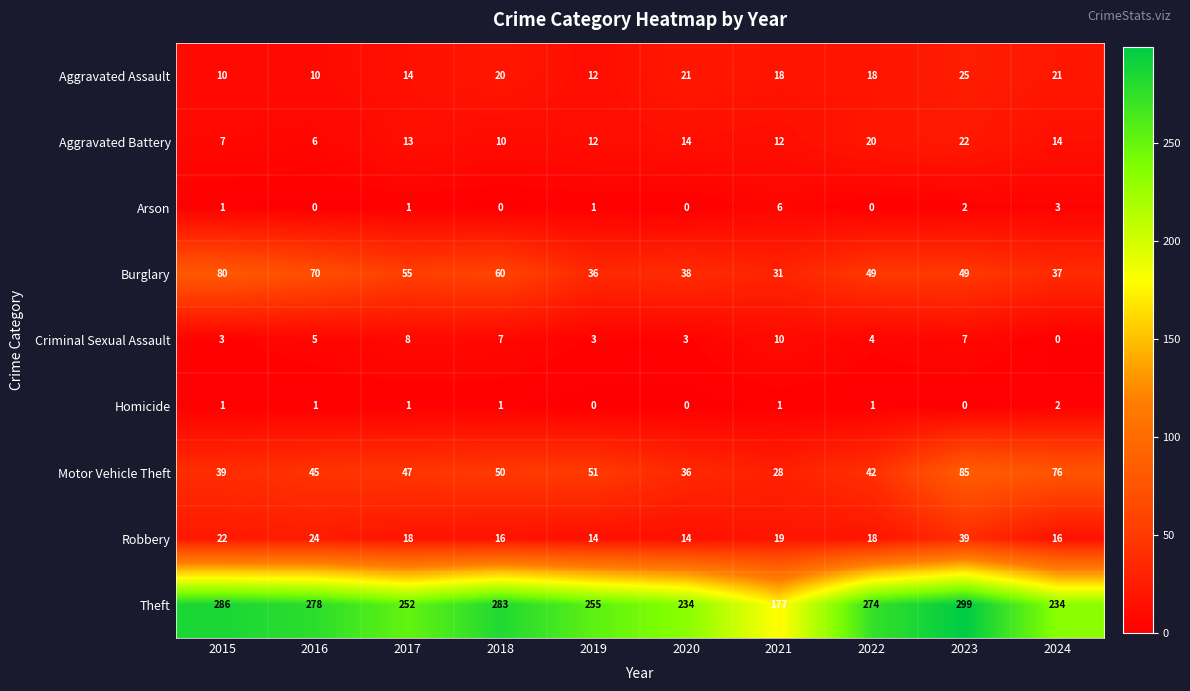

What is the difference between the highest and lowest values at 2019?

255